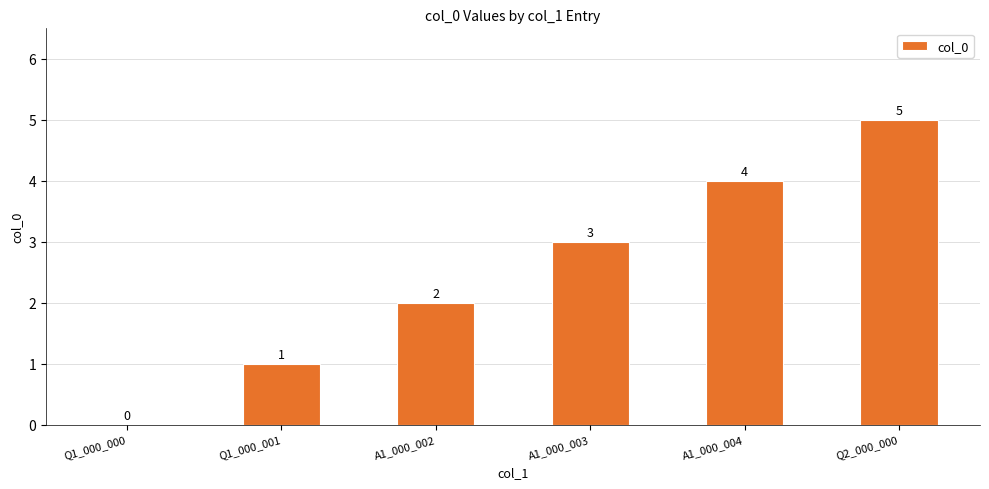

True or false: the data shows 3 at A1_000_002.

False